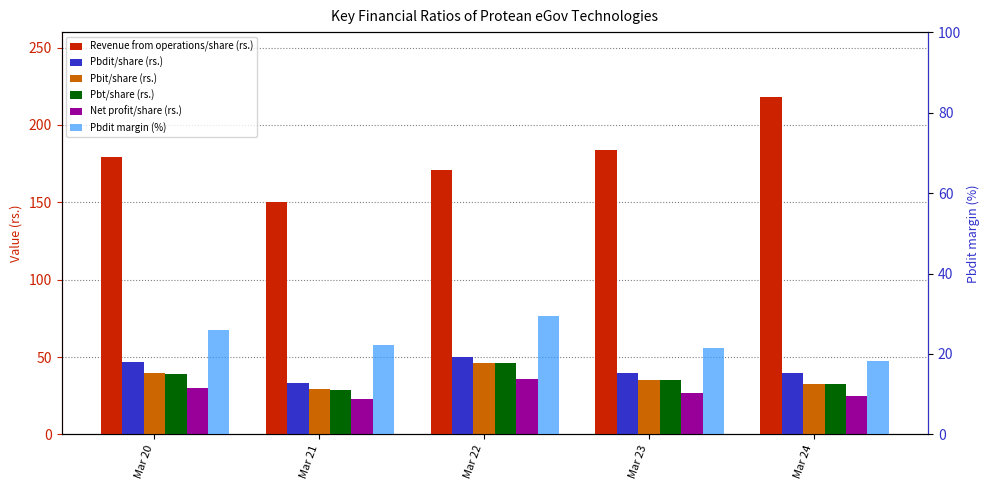

Reading left to right, what are all the values shown in this chart?

Revenue from operations/share (rs.): 179.0	150.3	171.1	183.5	217.8
Pbdit/share (rs.): 46.6	33.4	50.2	39.6	39.6
Pbit/share (rs.): 39.7	29.1	46.1	35.1	32.8
Pbt/share (rs.): 39.3	28.9	45.9	34.9	32.4
Net profit/share (rs.): 30.3	23.0	35.6	26.6	24.8
Pbdit margin (%): 26.0	22.2	29.4	21.6	18.2